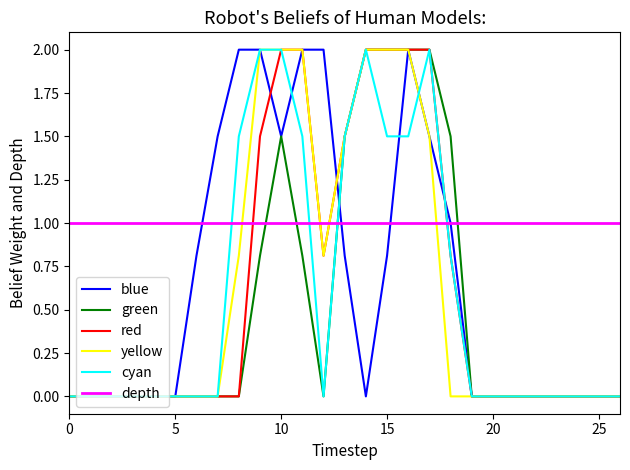

Which series has the largest total across all categories?

depth